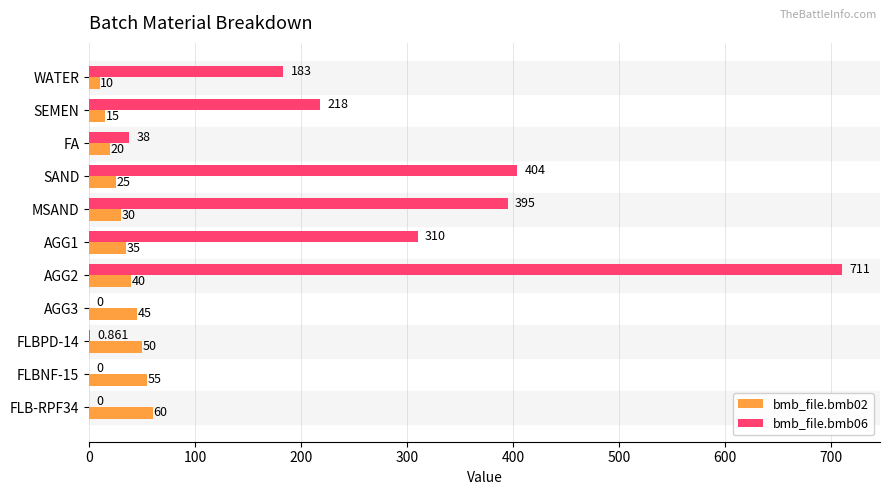

Is the value of bmb_file.bmb02 at FLBPD-14 greater than the value of bmb_file.bmb06 at FLB-RPF34?

Yes